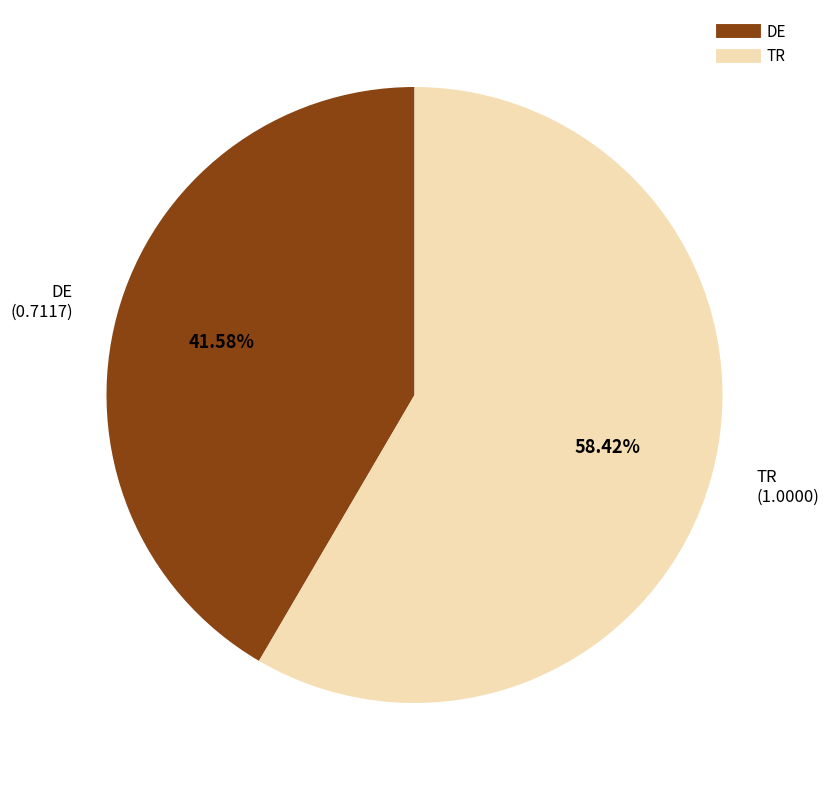

What is the largest slice in the pie chart?

TR